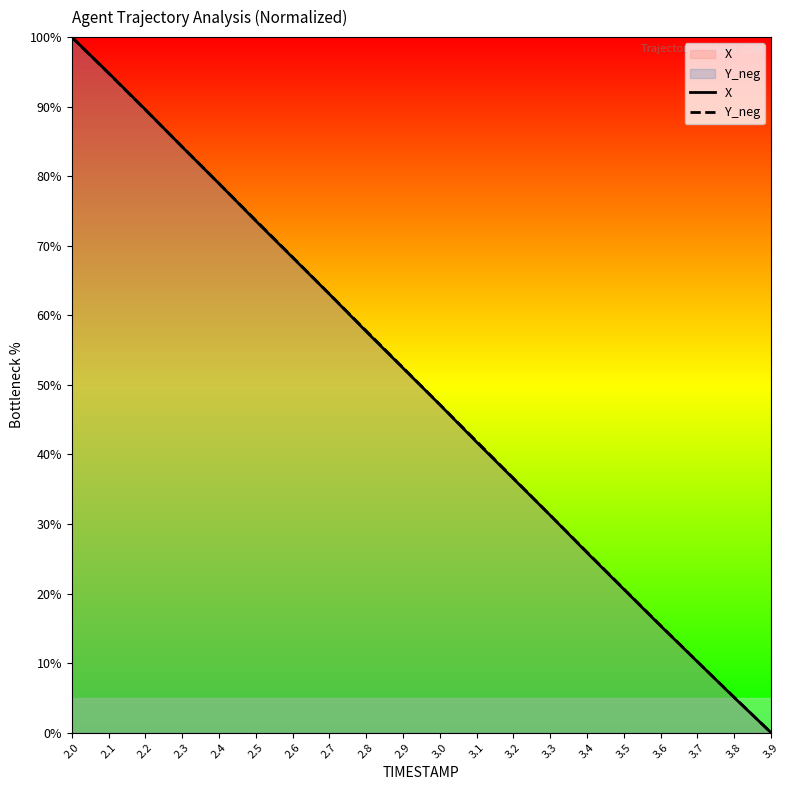

What is the maximum value shown in the chart?

100.0